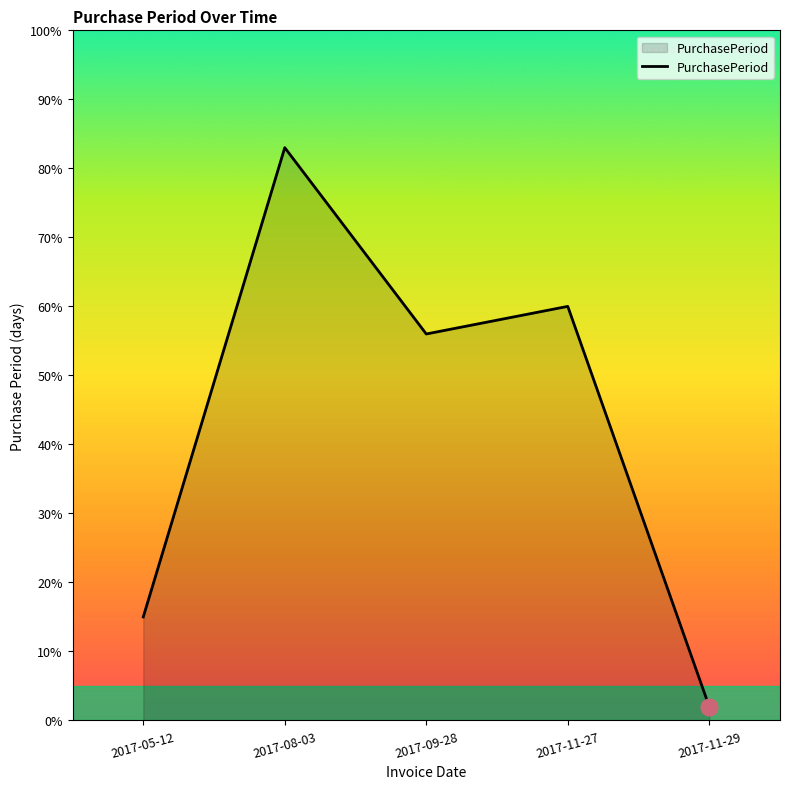

What is the minimum value shown in the chart?

2